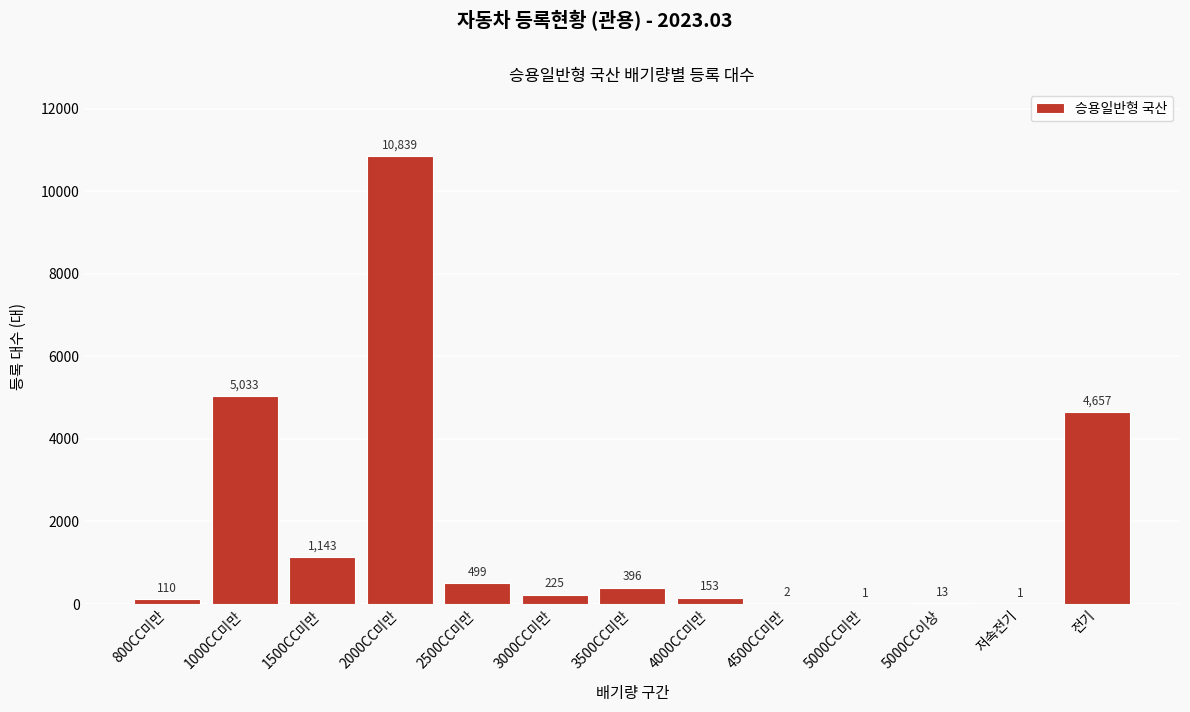

Reading left to right, transcribe all the data shown in this chart.

800CC미만=110	1000CC미만=5033	1500CC미만=1143	2000CC미만=10839	2500CC미만=499	3000CC미만=225	3500CC미만=396	4000CC미만=153	4500CC미만=2	5000CC미만=1	5000CC이상=13	저속전기=1	전기=4657